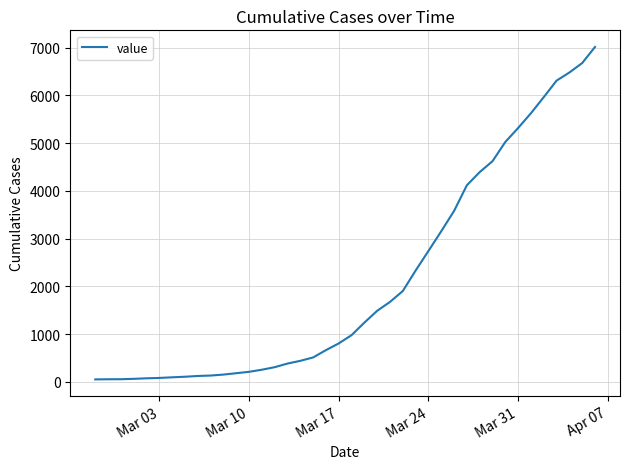

What is the maximum value shown in the chart?

7013